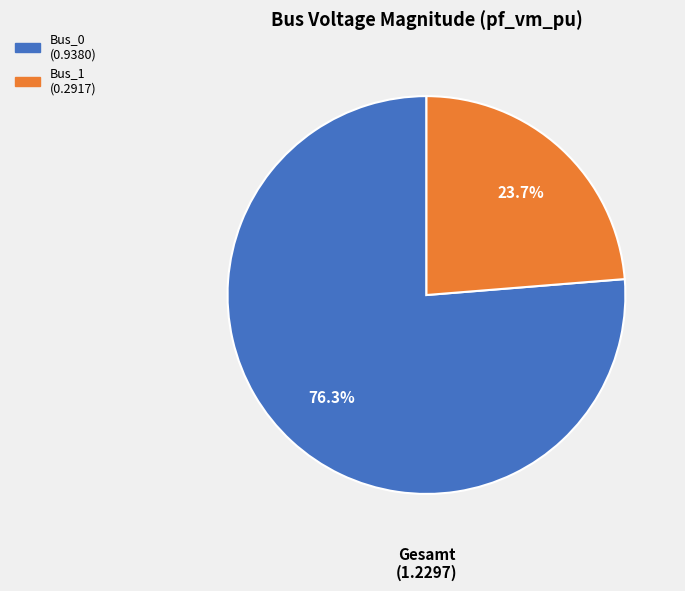

Is there any slice that represents more than half of the pie?

Yes